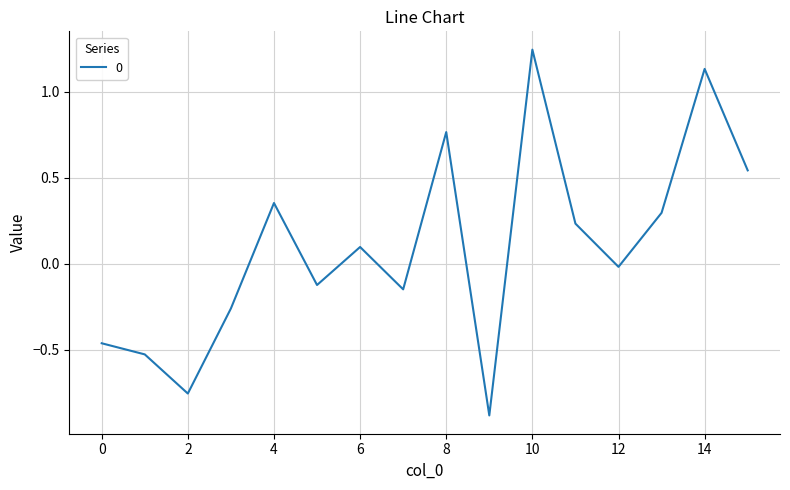

What is the difference between the maximum and minimum values?

2.1